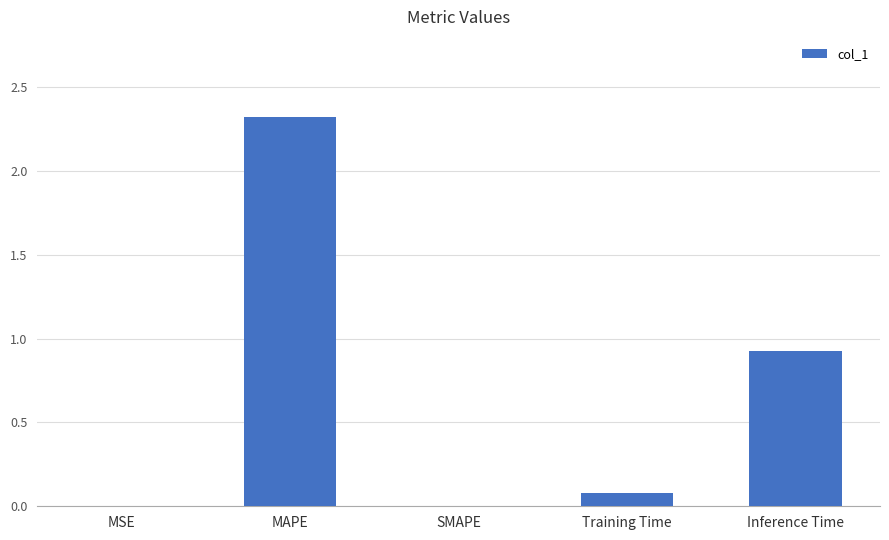

What is the sum of the values at Training Time and MAPE?

2.4